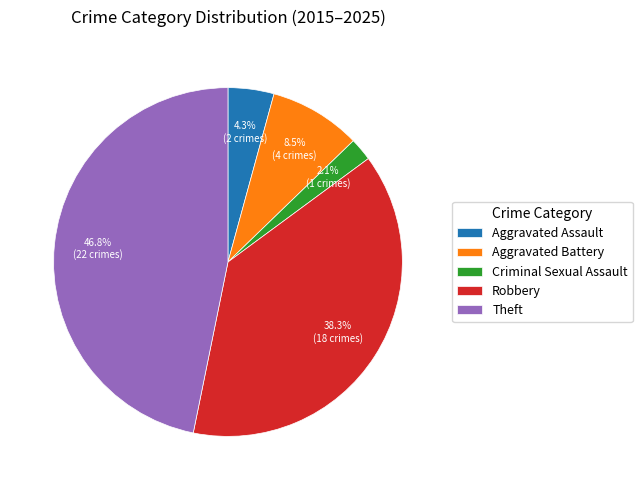

How much of the chart is everything except Theft?

53.2%